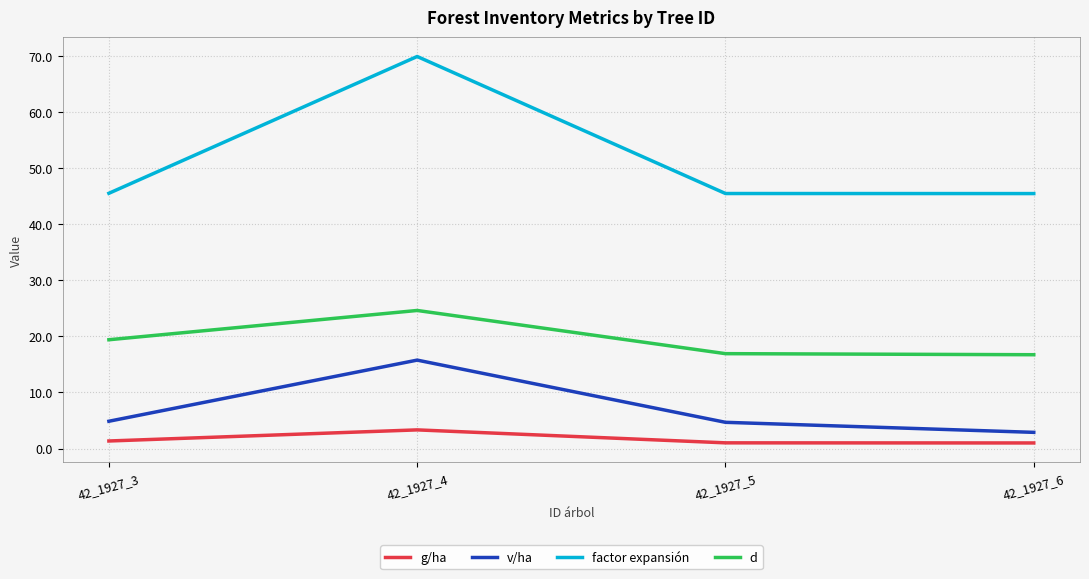

The v/ha series shows 15.8 at 42_1927_4. True or false?

True